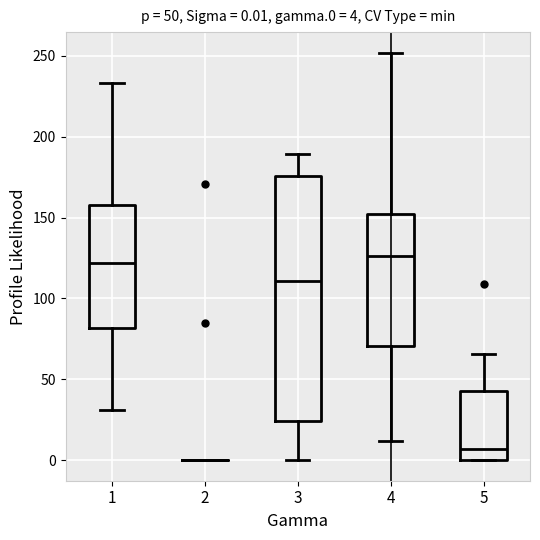

Comparing the boxes themselves (not the whiskers), which one is the tallest?

3